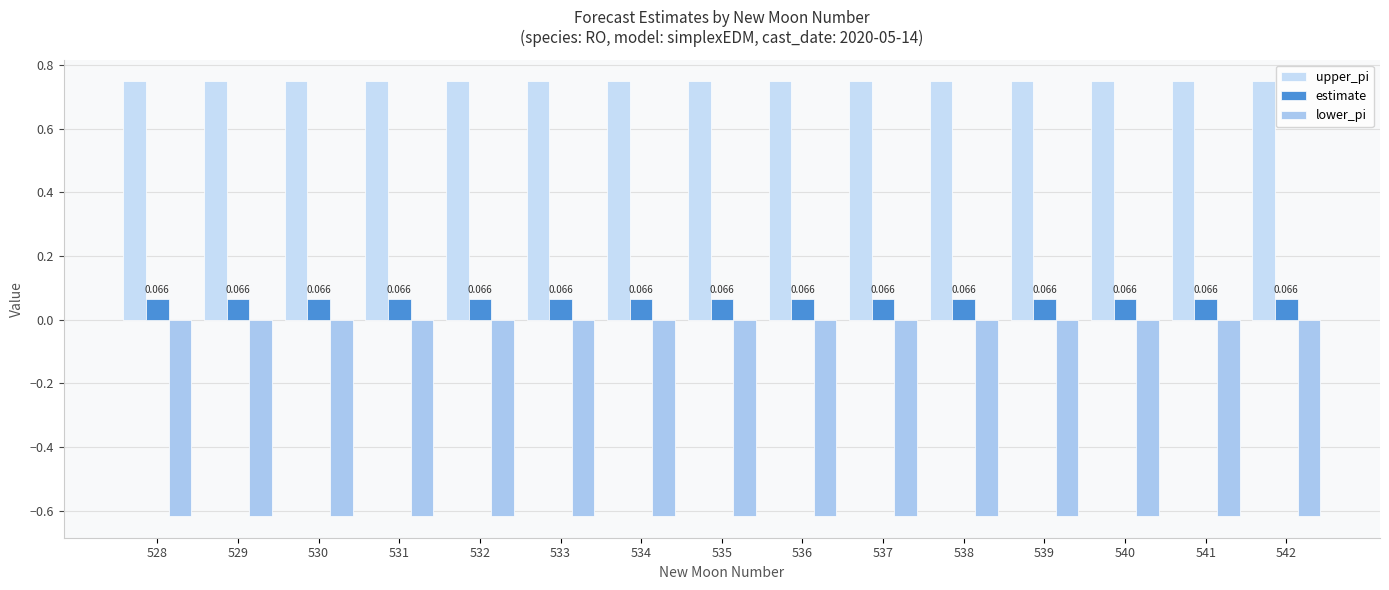

How many groups of bars are there?

15